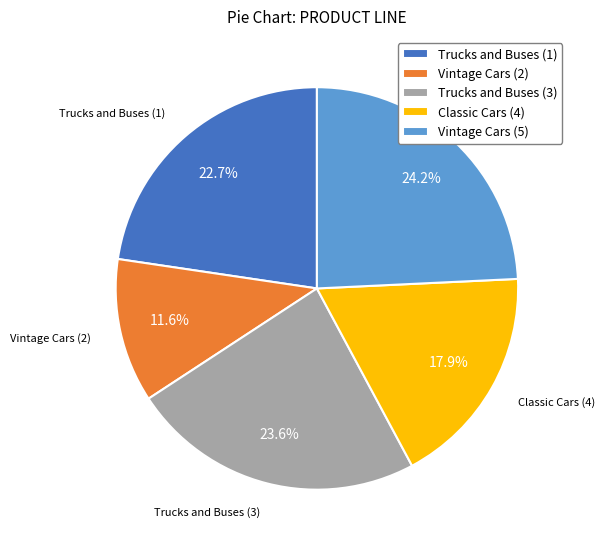

What percentage is the Vintage Cars (5) slice, to the nearest percent?

24%